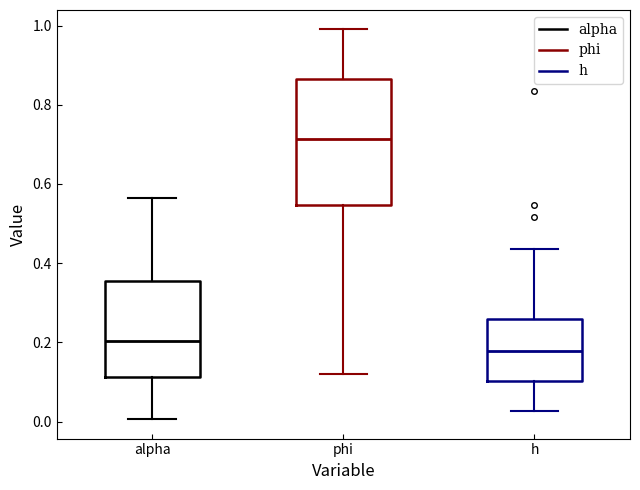

Which box is the tallest, from its lower edge to its upper edge?

phi